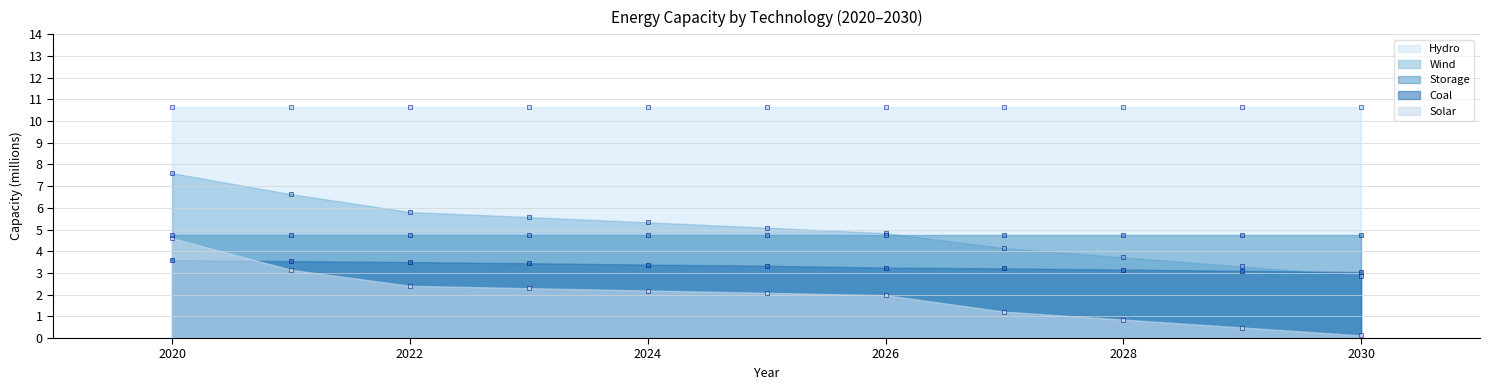

Which series contains the lowest Y value?

Solar